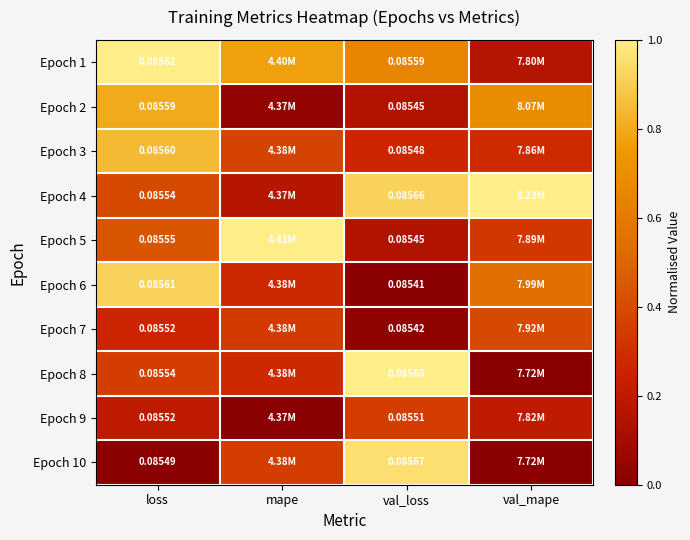

Count the number of data series in this chart.

10